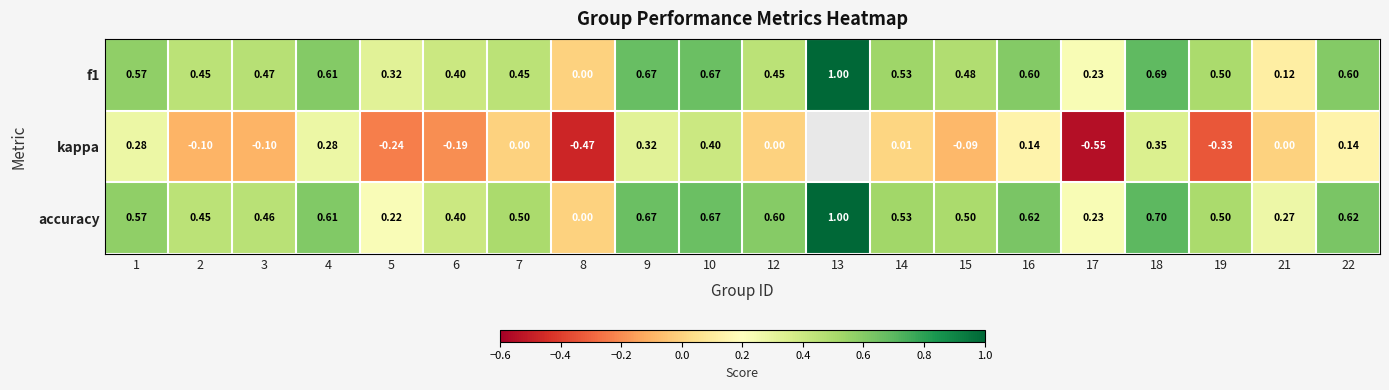

At which label is accuracy closest to 0?

8